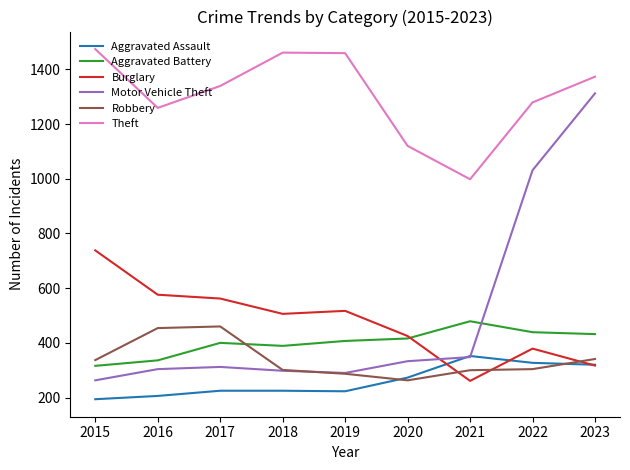

True or false: Burglary has a value of 265 at 2022.

False